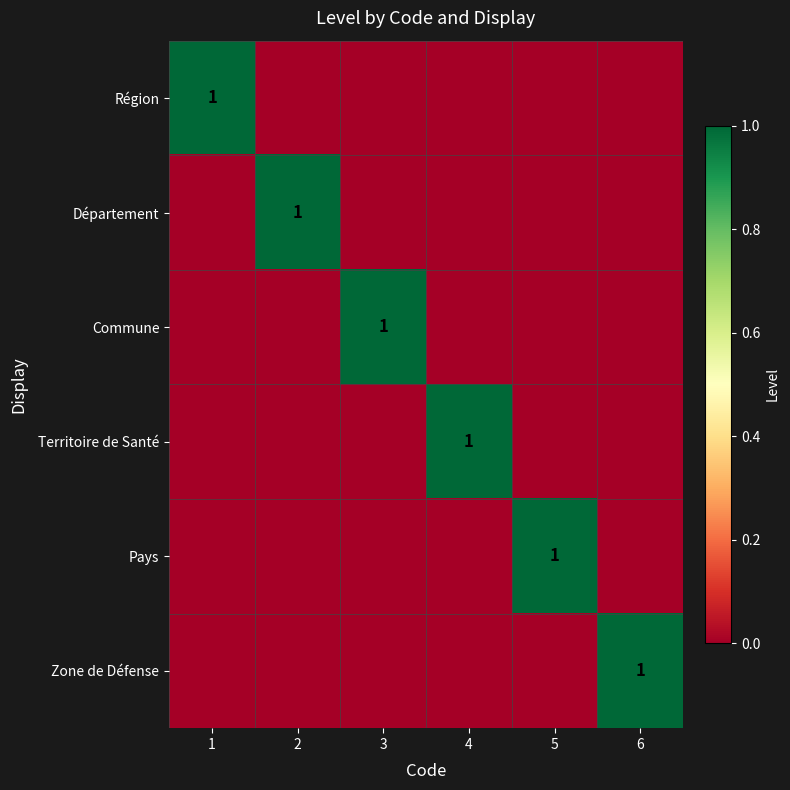

At which label is Département closest to 0?

1